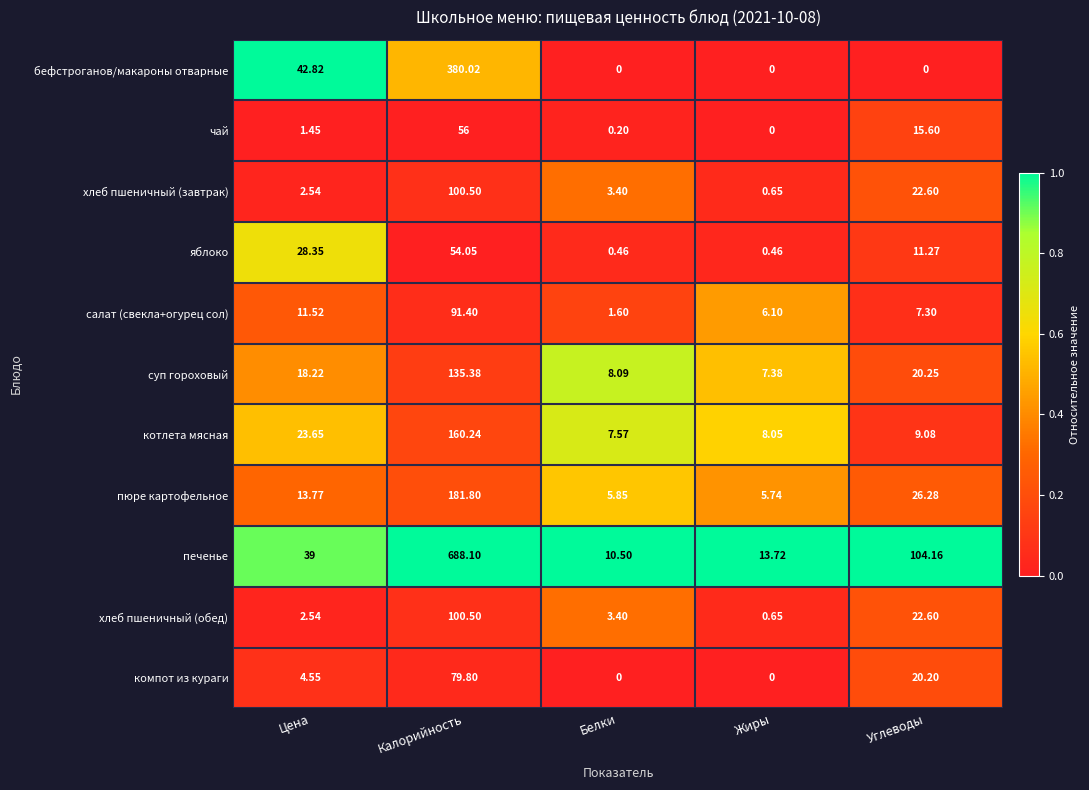

Between Цена and Жиры, which series saw the biggest shift?

бефстроганов/макароны отварные